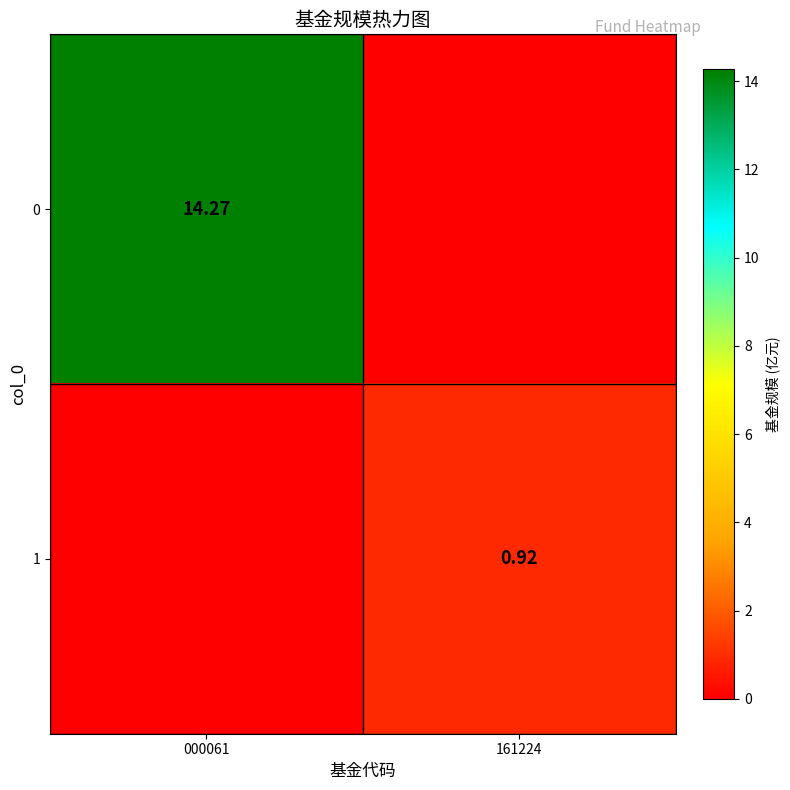

Rank the categories by 1 value from lowest to highest.

000061, 161224